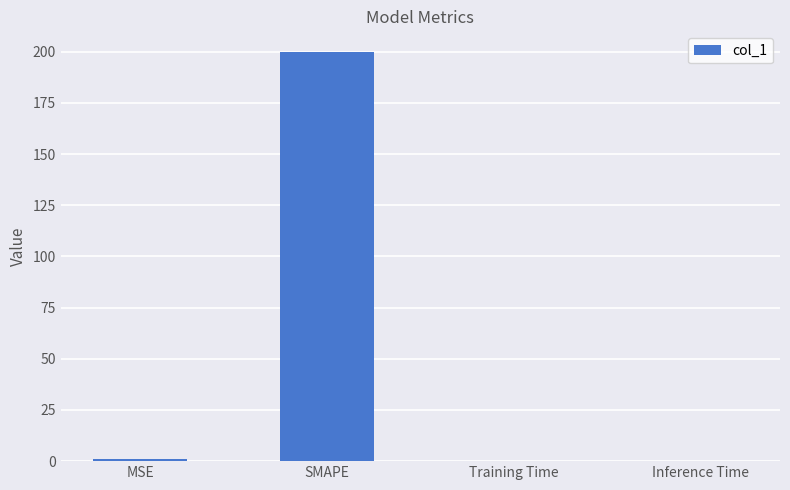

True or false: the data shows 0.0 at Training Time.

True